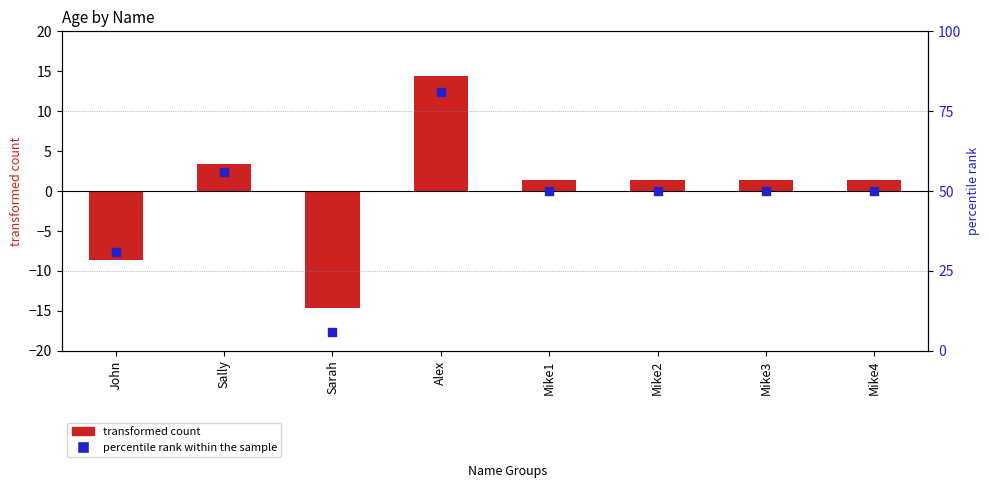

Which series has the widest spread of Y values?

percentile rank within the sample